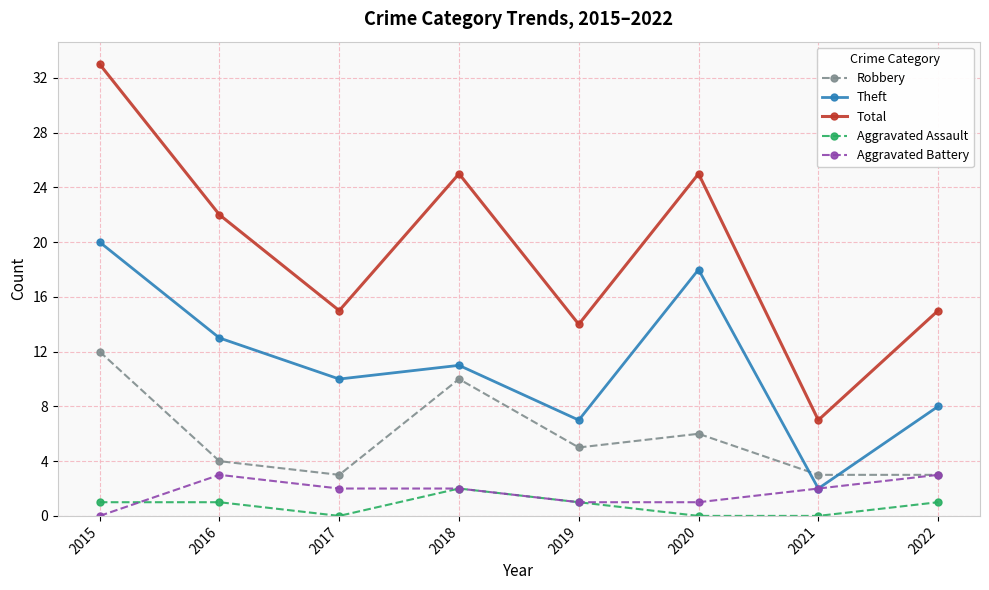

At which category is the sum across all series the highest?

2015